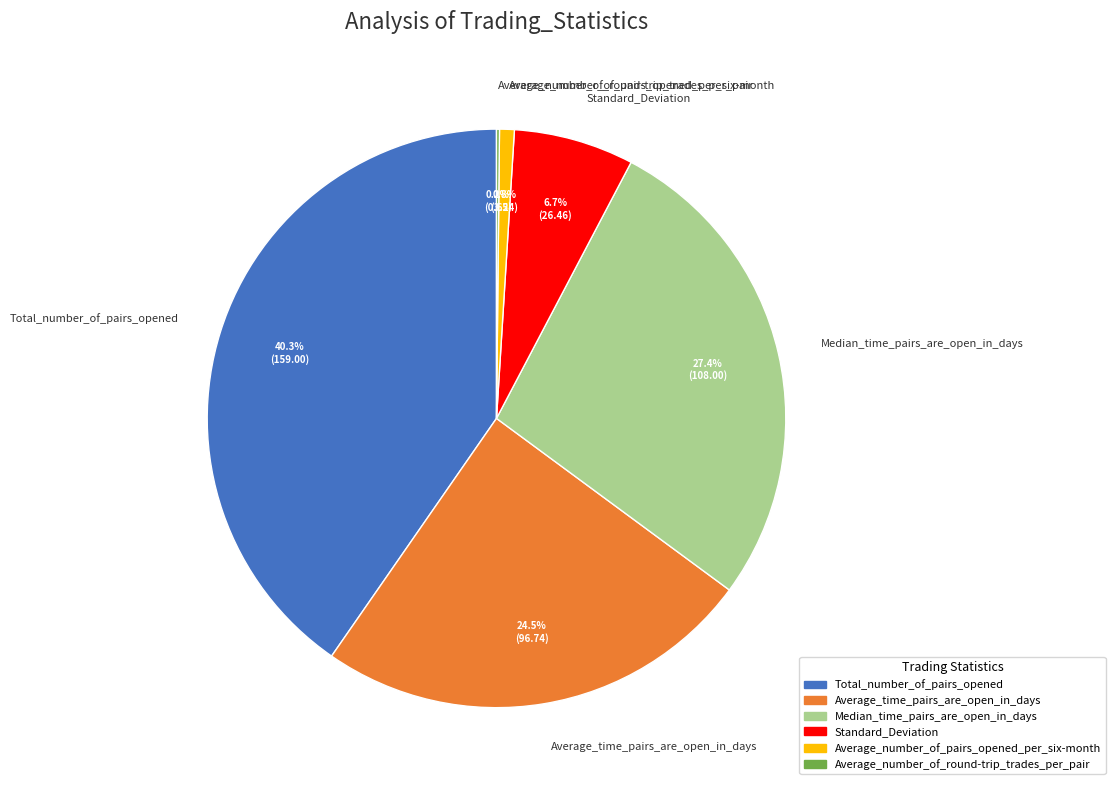

The Average_number_of_pairs_opened_per_six-month slice represents 1% of the pie. True or false?

True